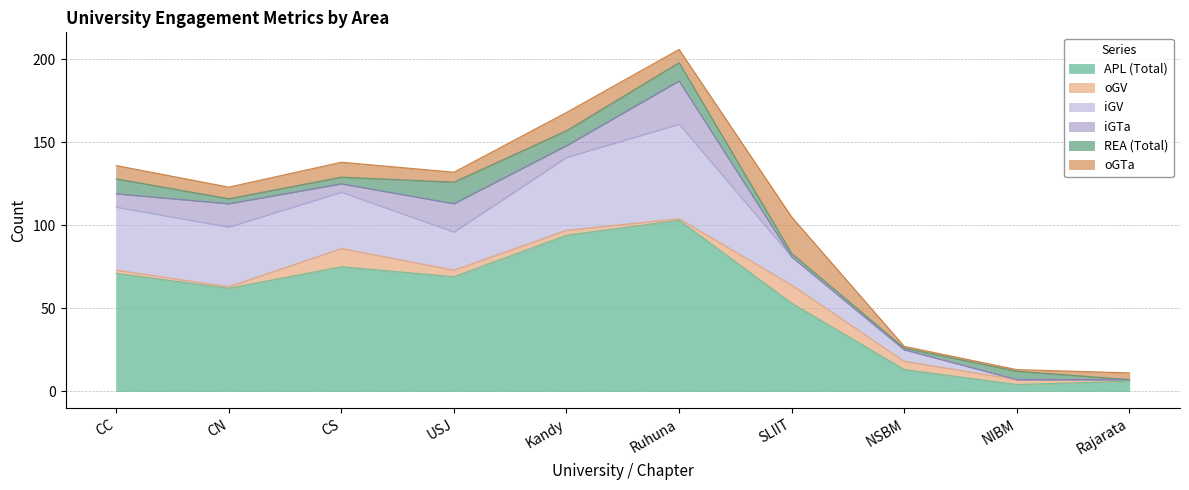

What is the minimum value for oGV?

1